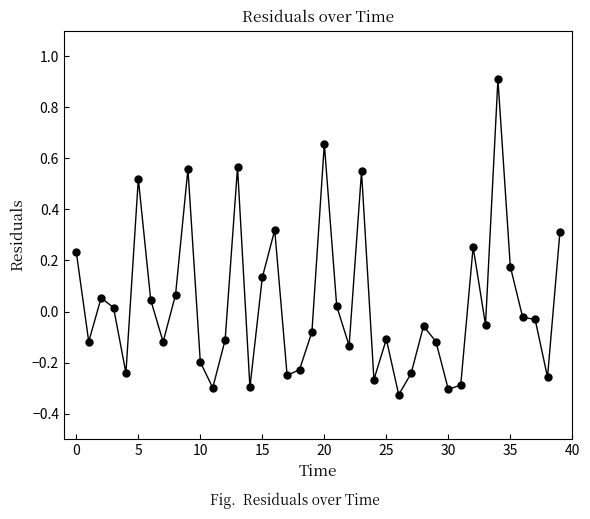

What is the greatest value displayed?

0.9